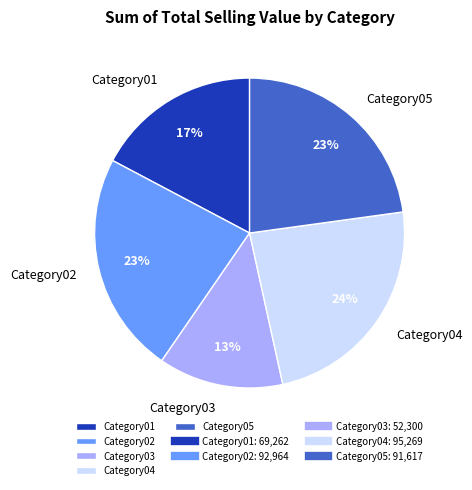

How many segments does this pie chart have?

5